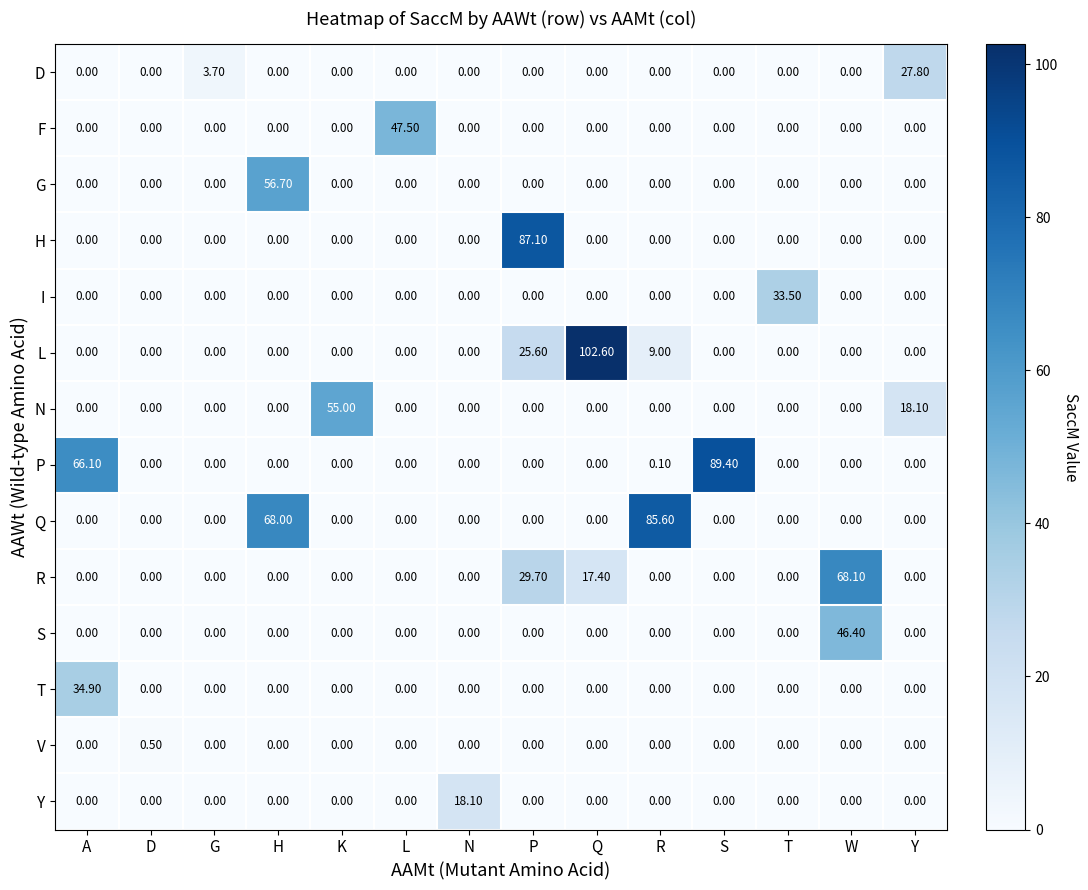

What is the total value across all series at P?

142.4